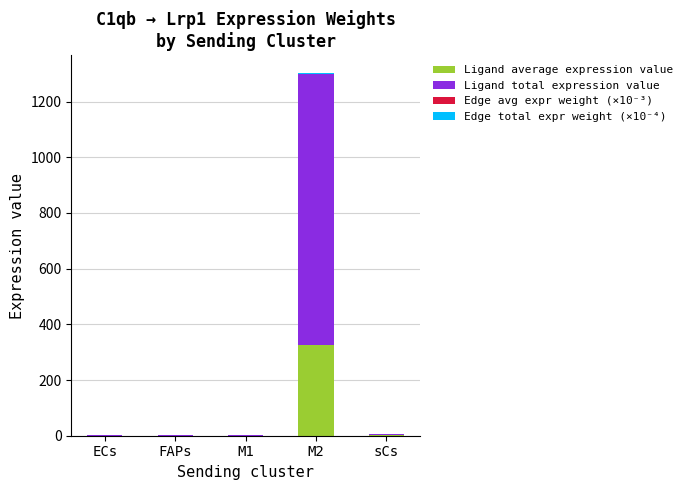

At which category is the sum across all series the highest?

M2